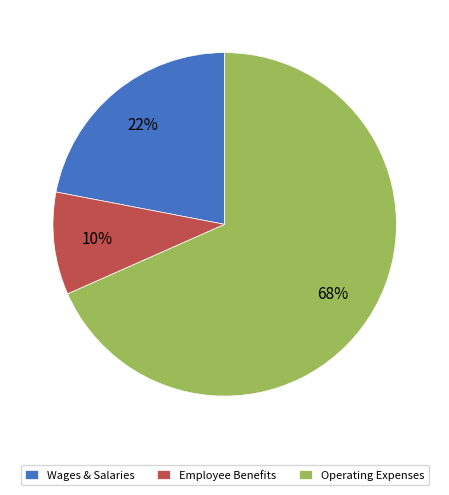

Rank the categories by value from highest to lowest.

Operating Expenses, Wages & Salaries, Employee Benefits